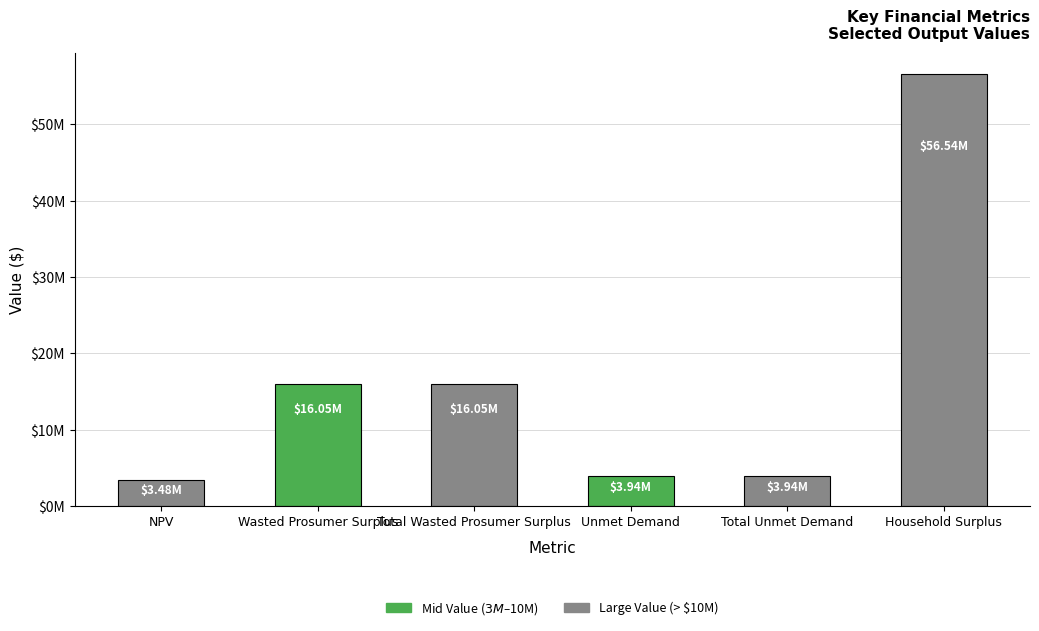

Rank the categories by value from lowest to highest.

NPV, Unmet Demand, Total Unmet Demand, Wasted Prosumer Surplus, Total Wasted Prosumer Surplus, Household Surplus